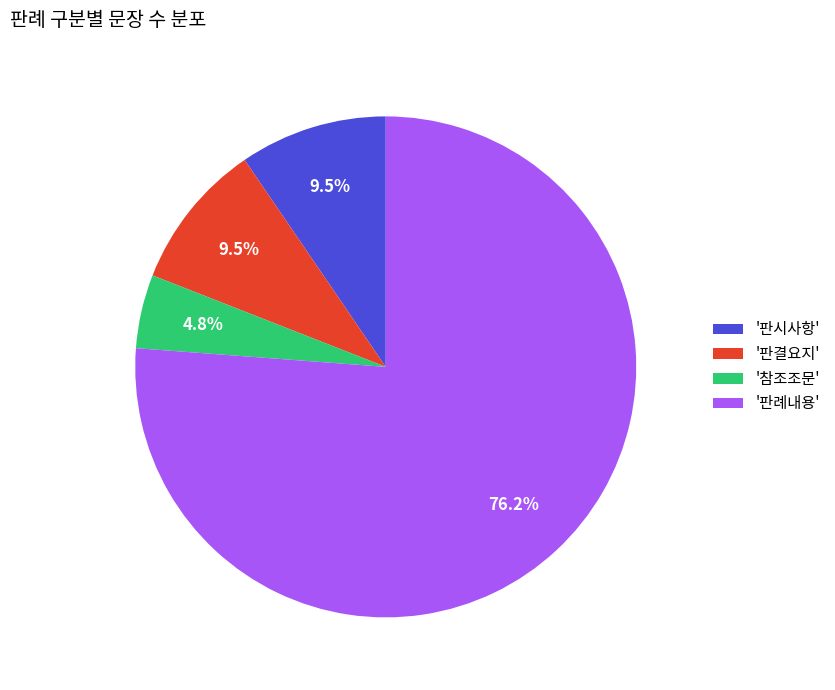

How many slices are in this pie chart?

4